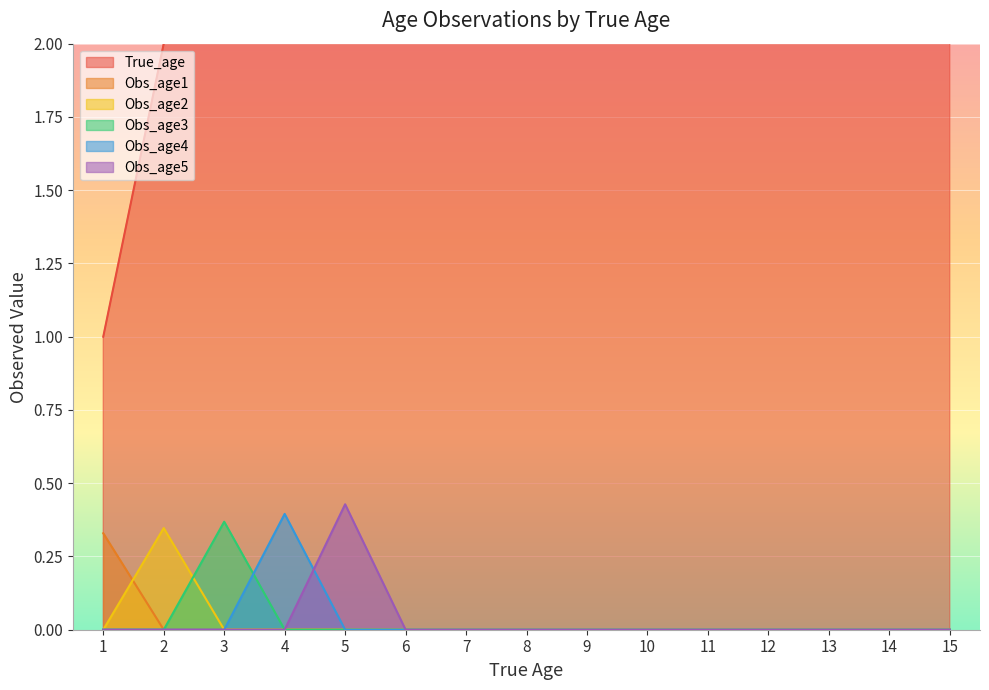

Reading left to right, extract all data points from this chart.

True_age: 1.0	2.0	3.0	4.0	5.0	6.0	7.0	8.0	9.0	10.0	11.0	12.0	13.0	14.0	15.0
Obs_age1: 0.3	0.0	0.0	0.0	0.0	0.0	0.0	0.0	0.0	0.0	0.0	0.0	0.0	0.0	0.0
Obs_age2: 0.0	0.3	0.0	0.0	0.0	0.0	0.0	0.0	0.0	0.0	0.0	0.0	0.0	0.0	0.0
Obs_age3: 0.0	0.0	0.4	0.0	0.0	0.0	0.0	0.0	0.0	0.0	0.0	0.0	0.0	0.0	0.0
Obs_age4: 0.0	0.0	0.0	0.4	0.0	0.0	0.0	0.0	0.0	0.0	0.0	0.0	0.0	0.0	0.0
Obs_age5: 0.0	0.0	0.0	0.0	0.4	0.0	0.0	0.0	0.0	0.0	0.0	0.0	0.0	0.0	0.0